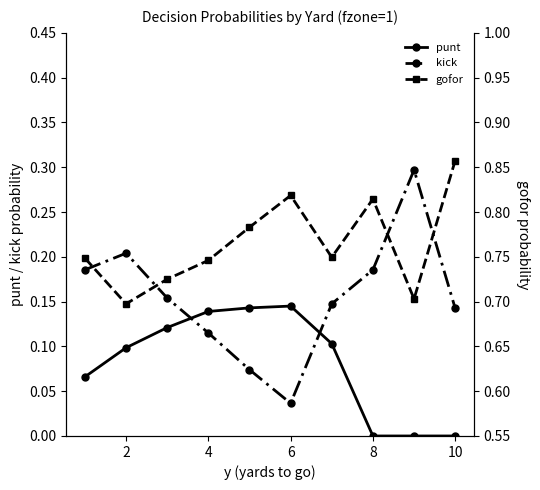

Which series has the largest range (max minus min)?

kick